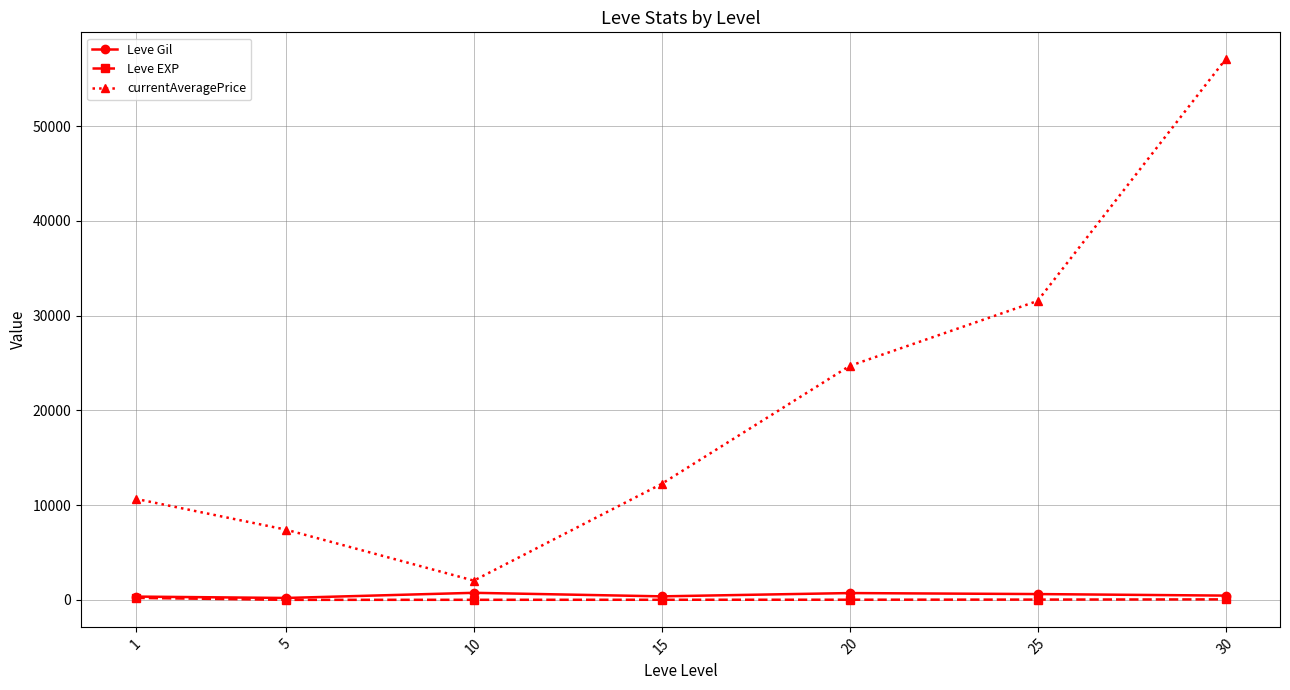

Which series has the widest spread of values?

currentAveragePrice